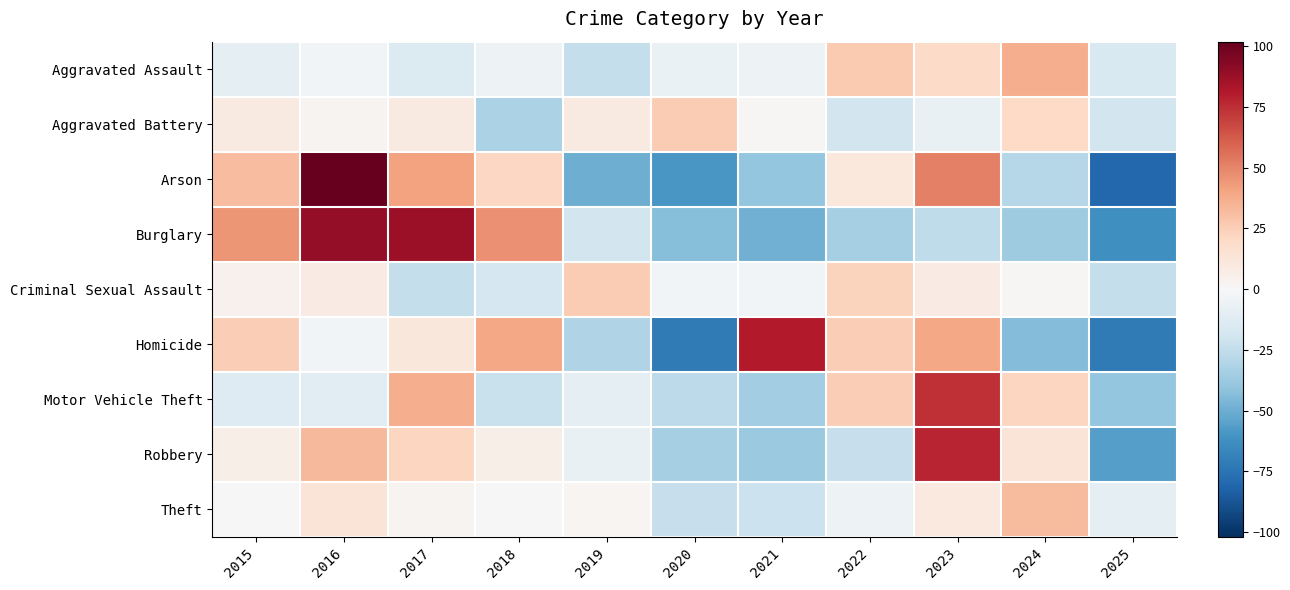

Which series has the widest spread of values?

Arson